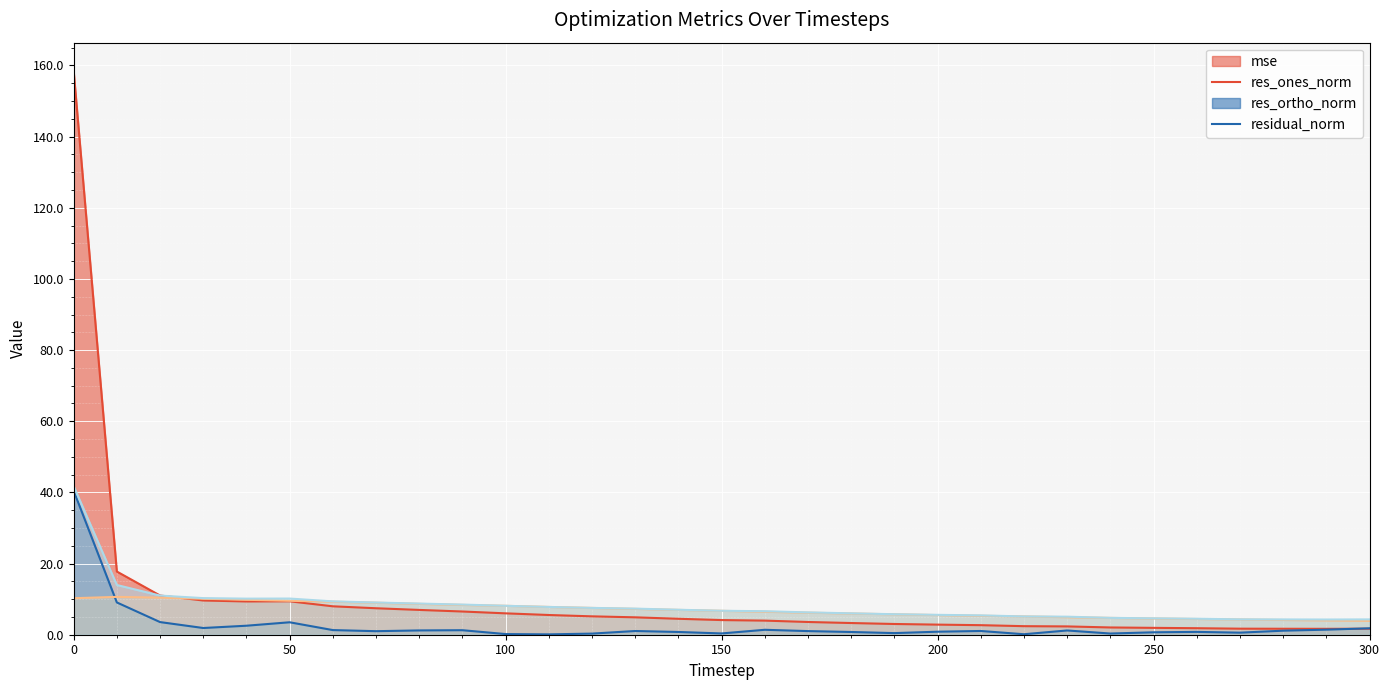

How many interior local peaks does the res_ones_norm series have?

7